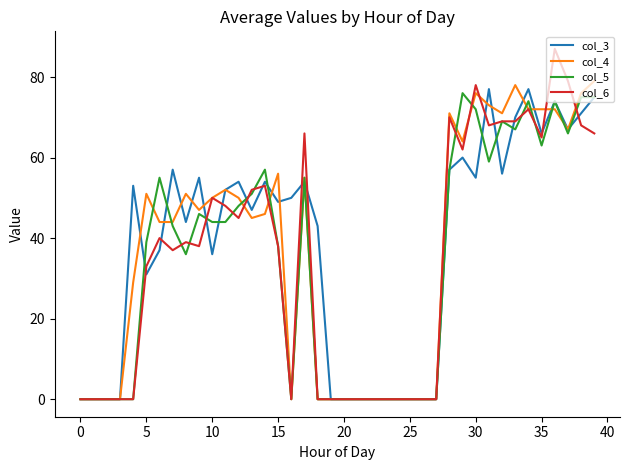

Which series has the largest range (max minus min)?

col_6